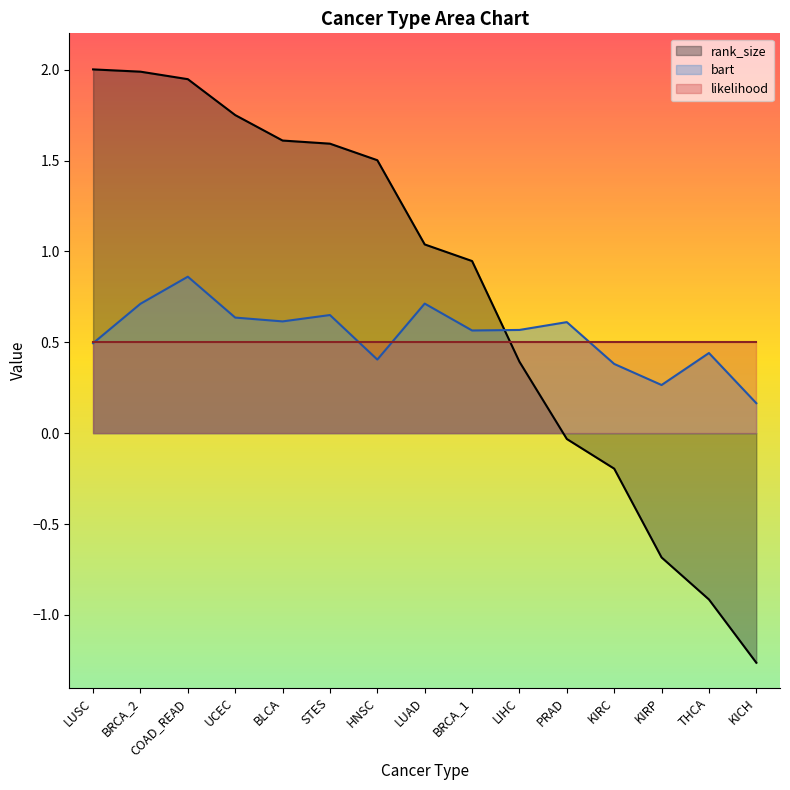

Between which two adjacent categories do likelihood and rank_size first intersect?

BRCA_1 and LIHC